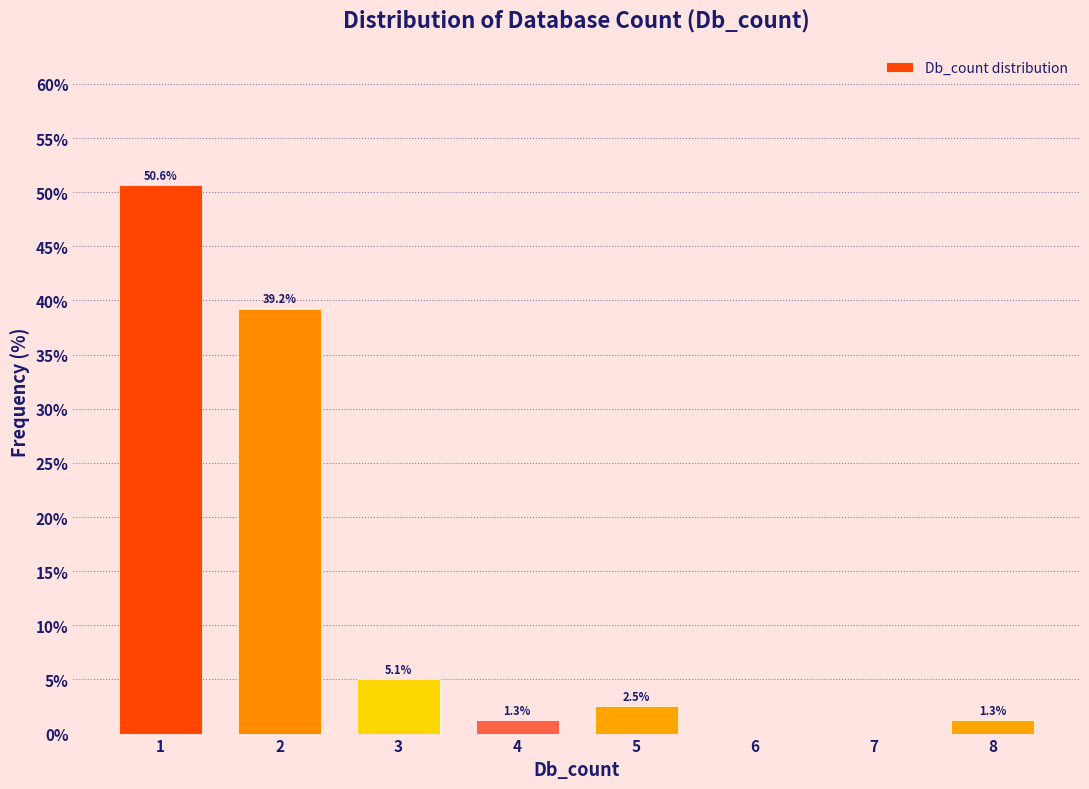

Which range on the x-axis has the tallest bar?

0.5 to 1.5